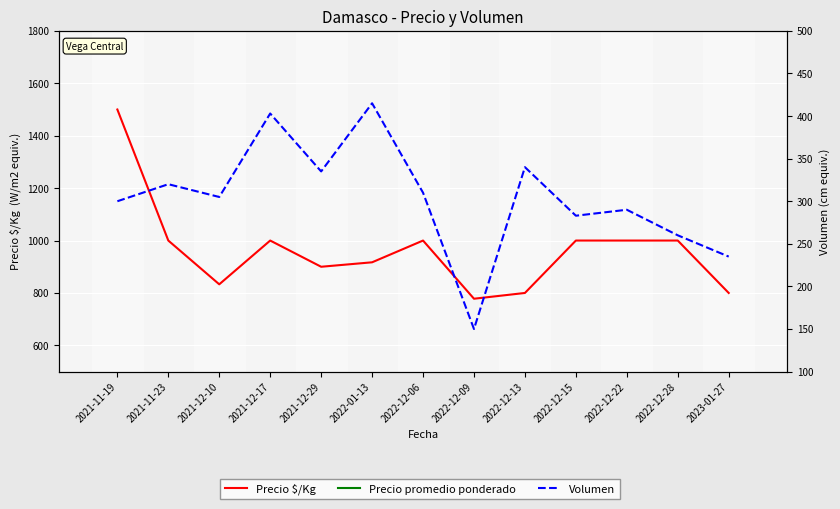

What is the difference between the maximum and second lowest values in the Volumen series?

180